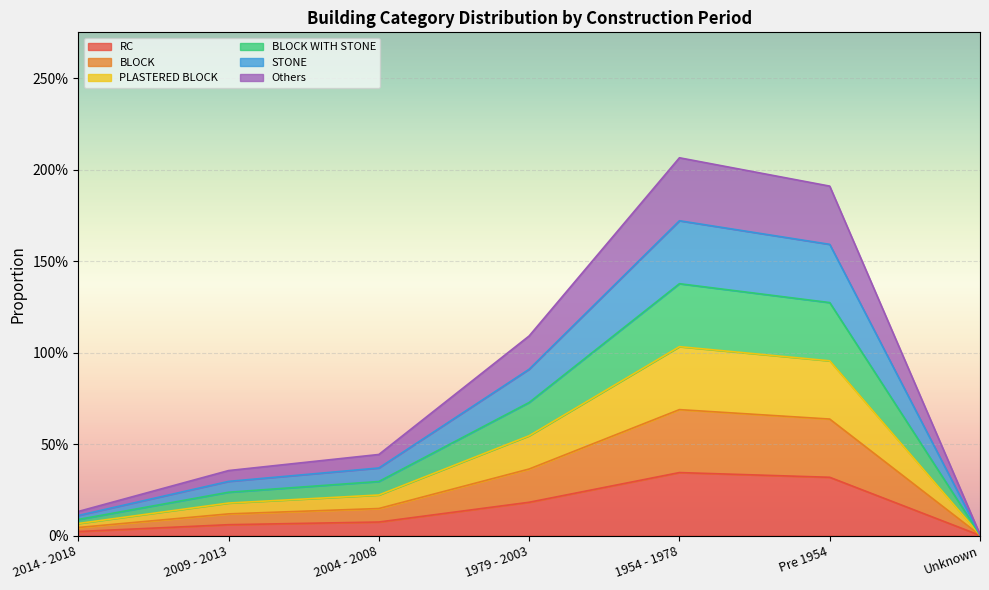

Does the chart display data point markers on the line(s)?

No